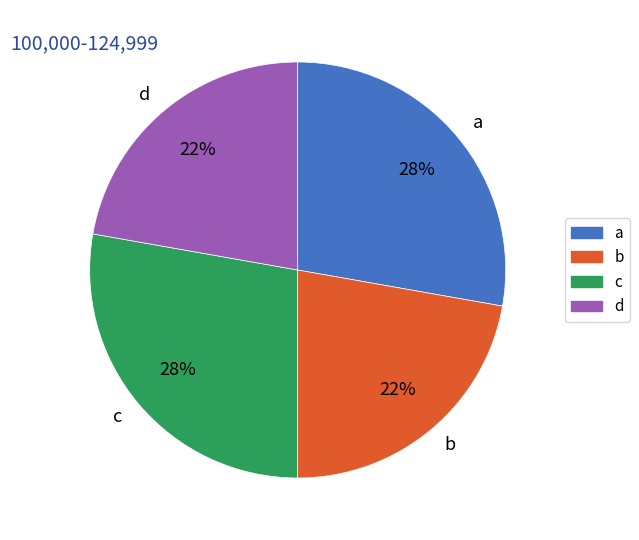

To the nearest percent, what percentage of the pie is d?

22%